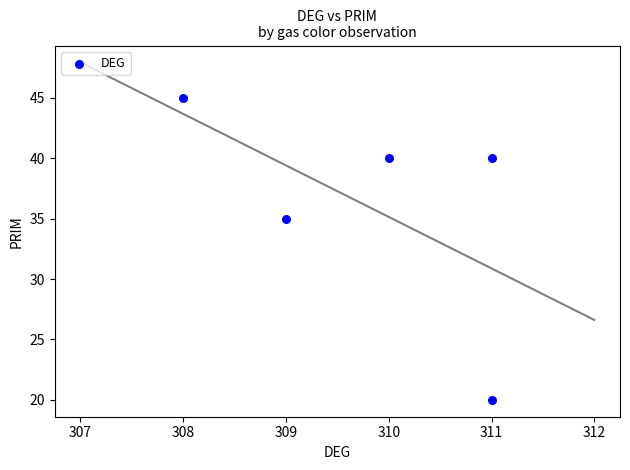

What Y value in the scatter plot is closest to 32?

35